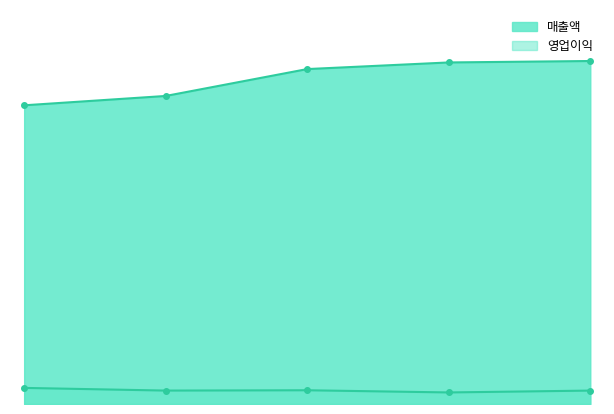

True or false: 매출액 has a value of 33837 at 2017/12.

True